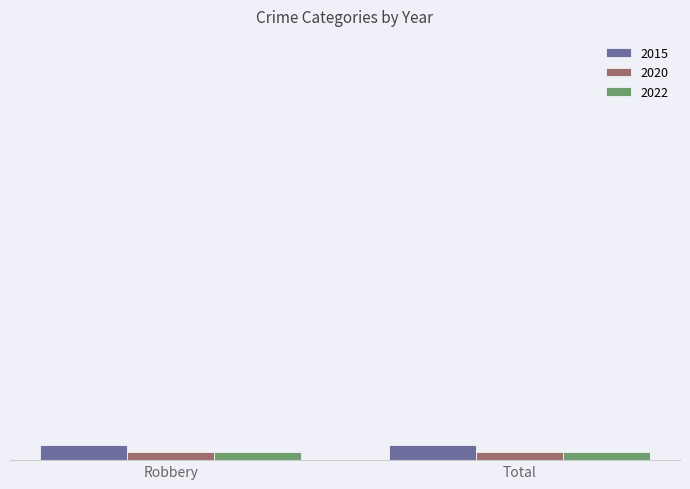

What is the total value across all series at Robbery?

4